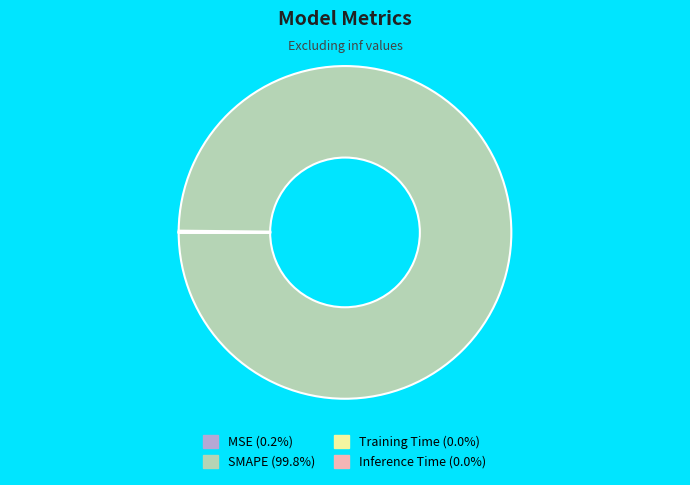

Is there any slice that represents more than half of the pie?

Yes